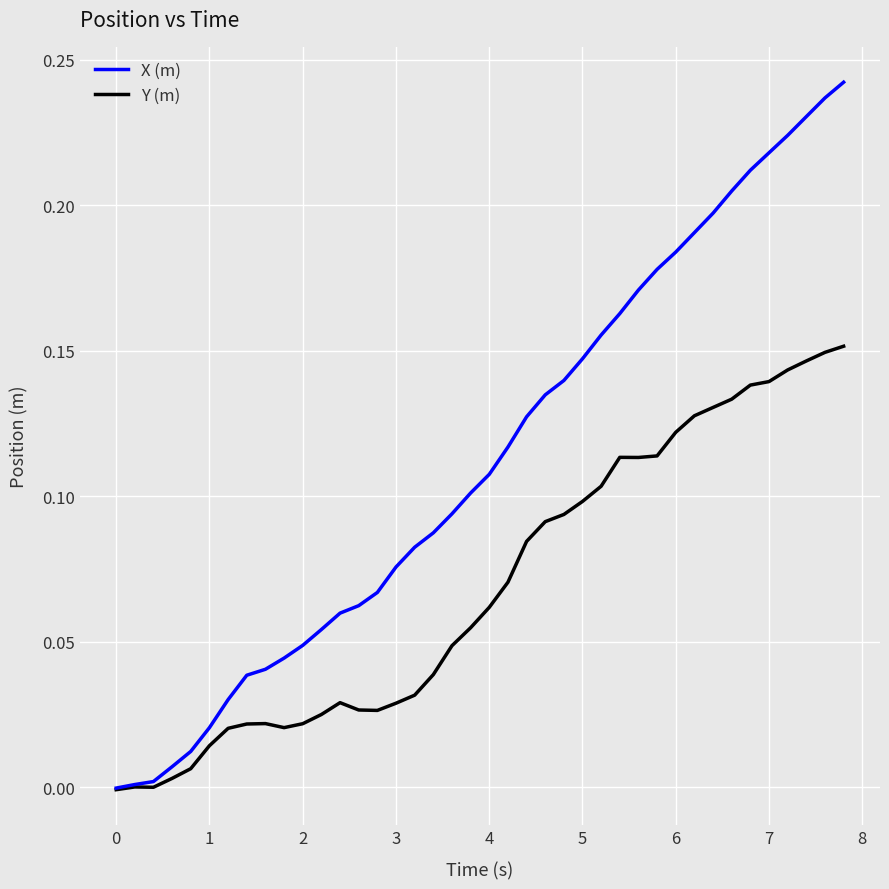

List the series in order of their overall mean, highest first.

X (m), Y (m)